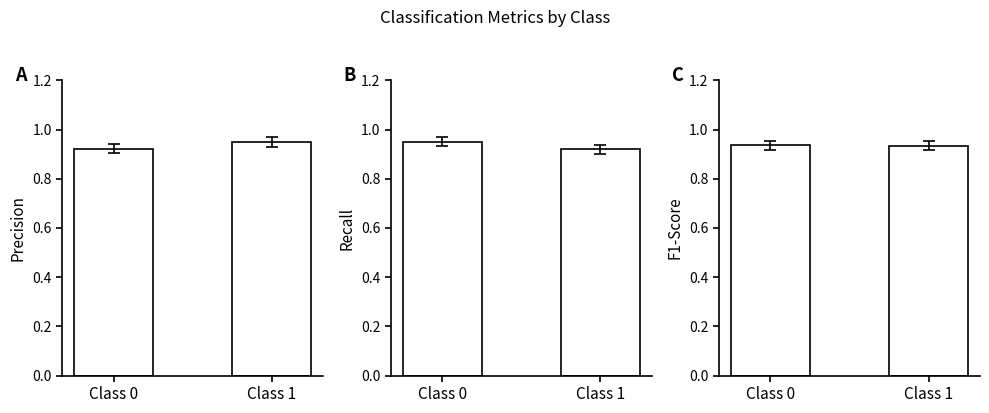

What is the average value of the recall series?

0.9